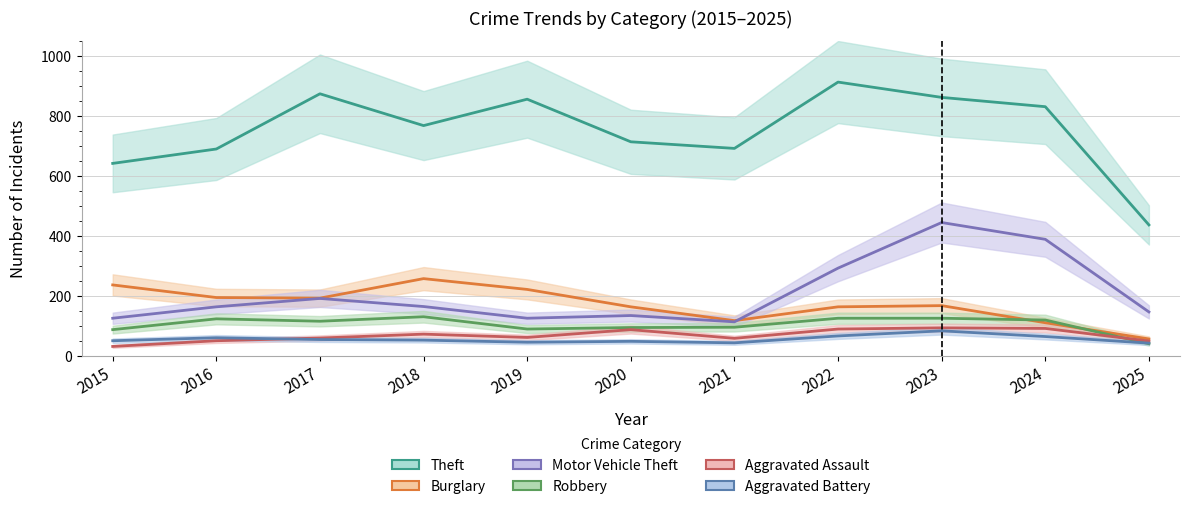

At which label does Motor Vehicle Theft first exceed 163?

2017